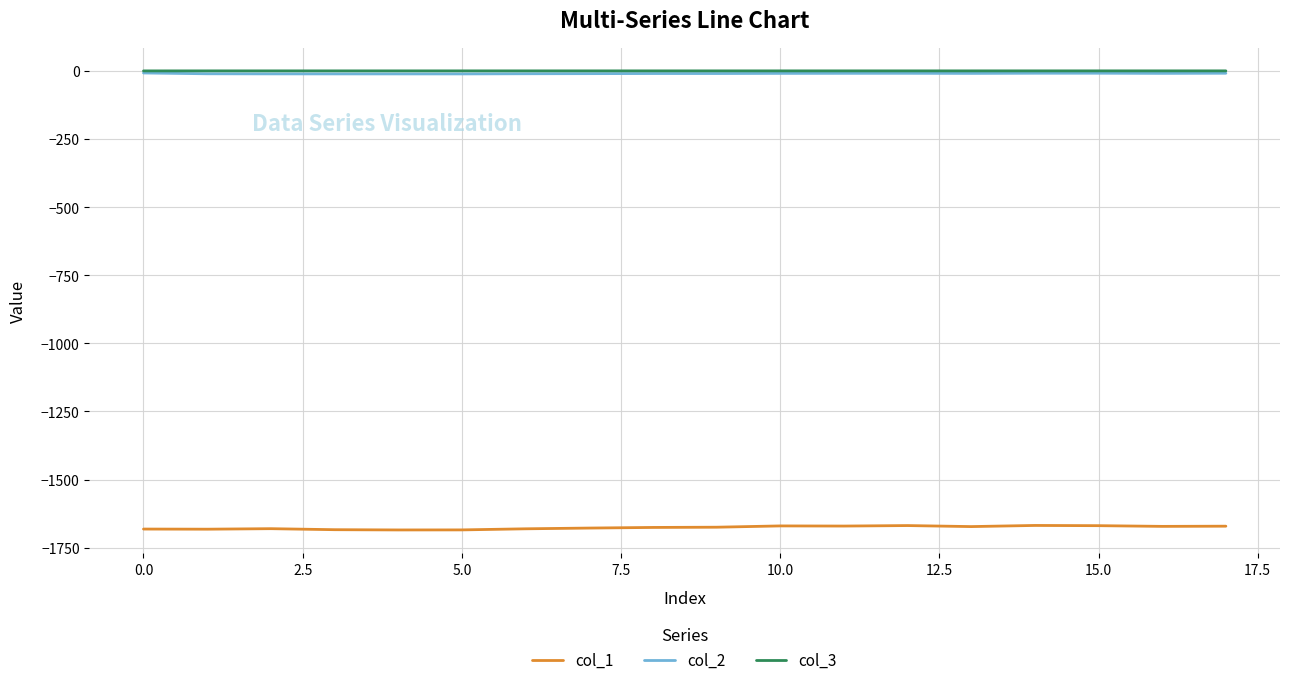

True or false: col_3 and col_2 intersect in this chart.

False